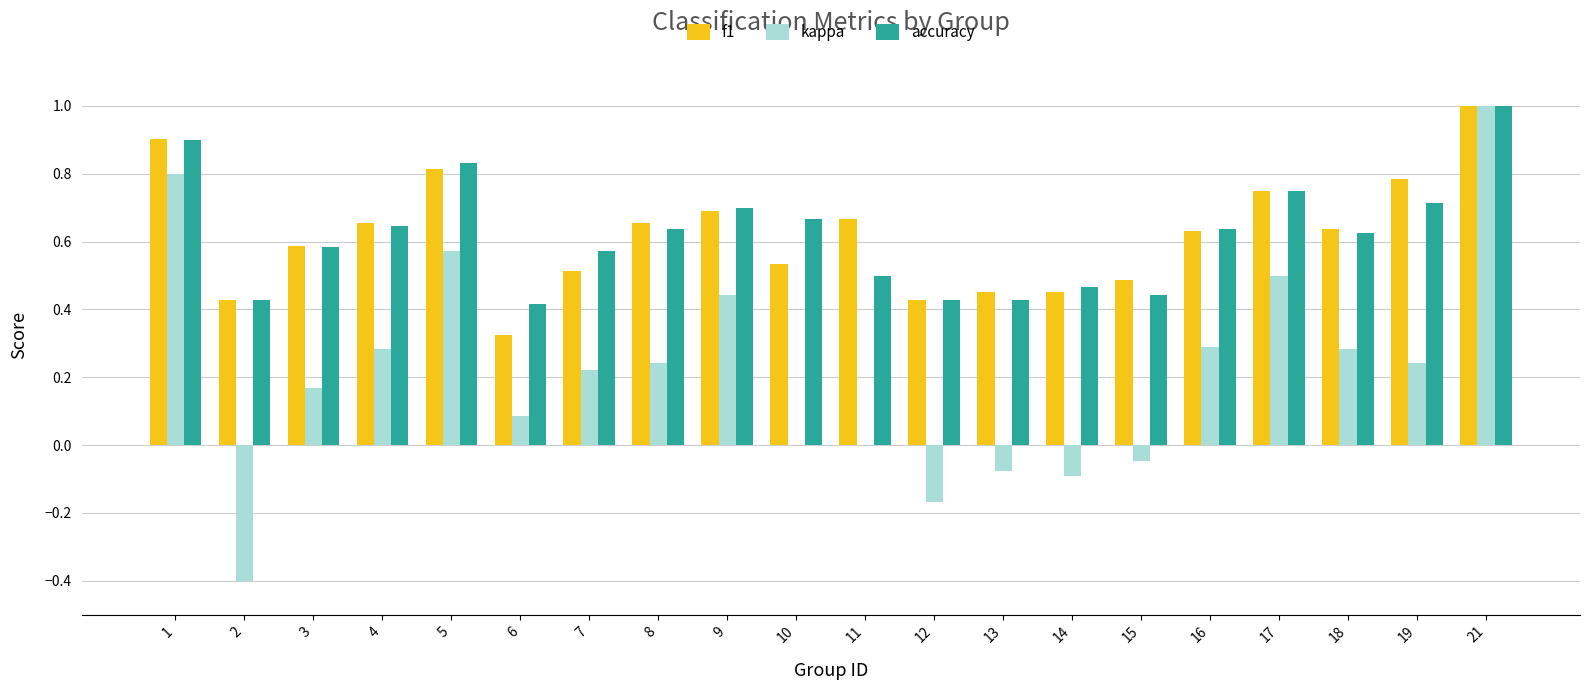

Does the chart contain stacked bars?

No